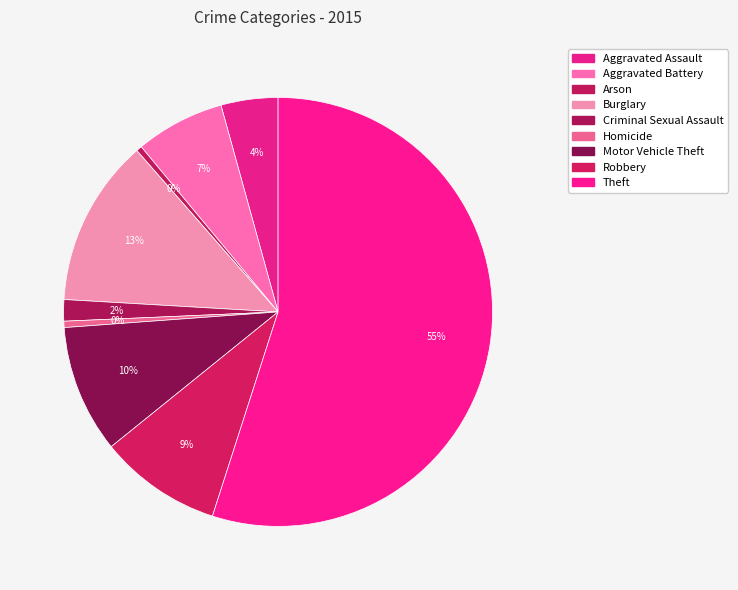

How many segments does this pie chart have?

9